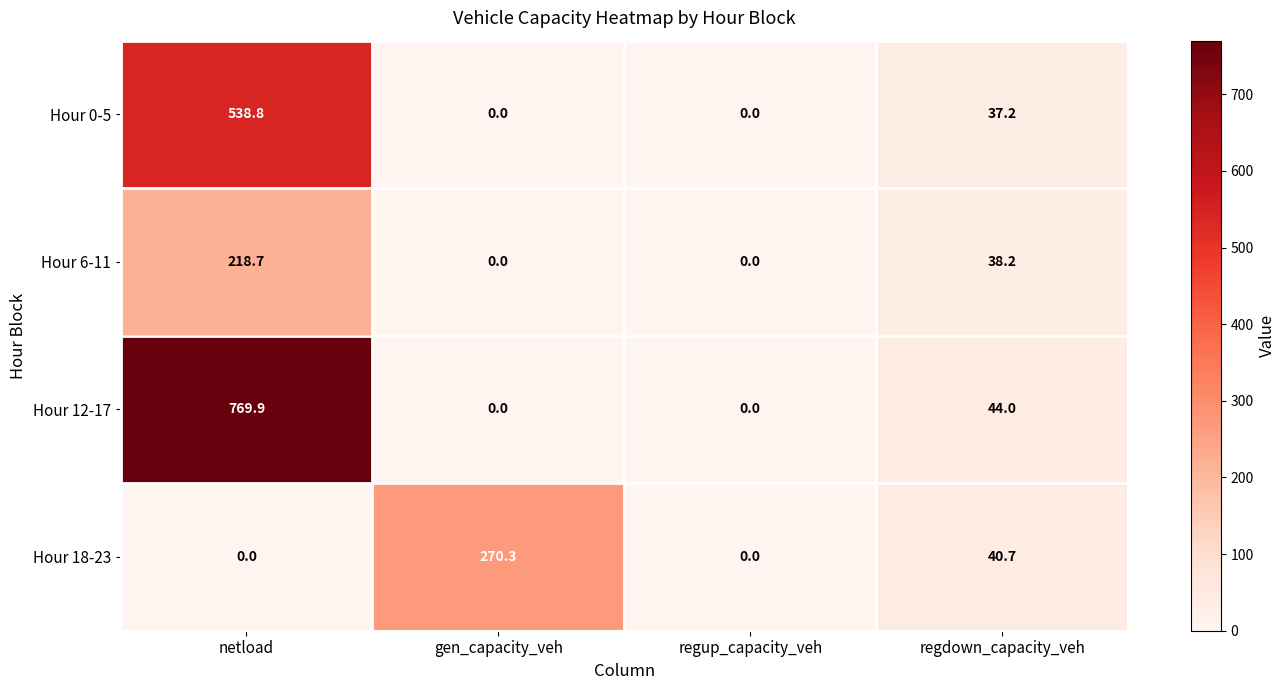

What is the average value of the Hour 18-23 series?

77.8